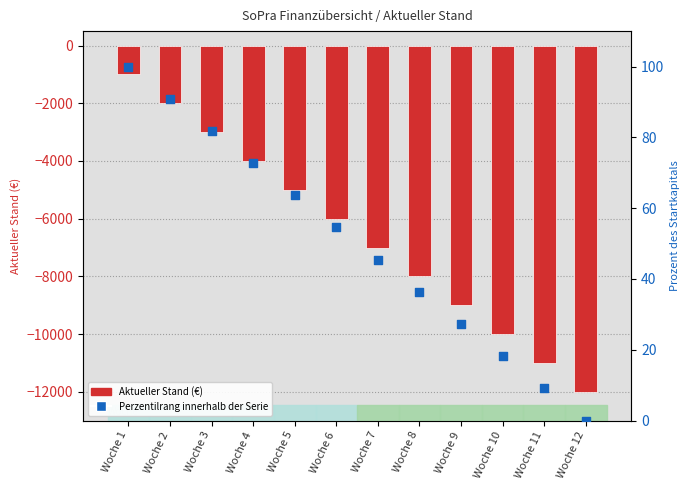

Which series reaches the maximum Y coordinate?

Perzentilrang innerhalb der Serie